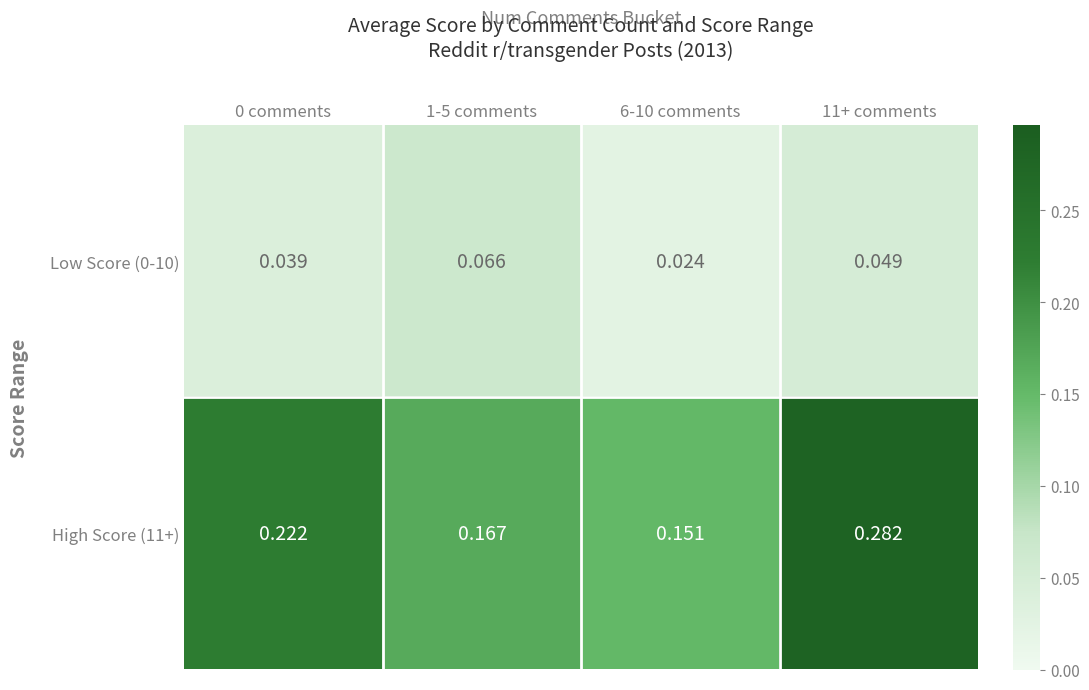

Is the value of High Score (11+) at 1-5 comments greater than the value of Low Score (0-10) at 0 comments?

Yes